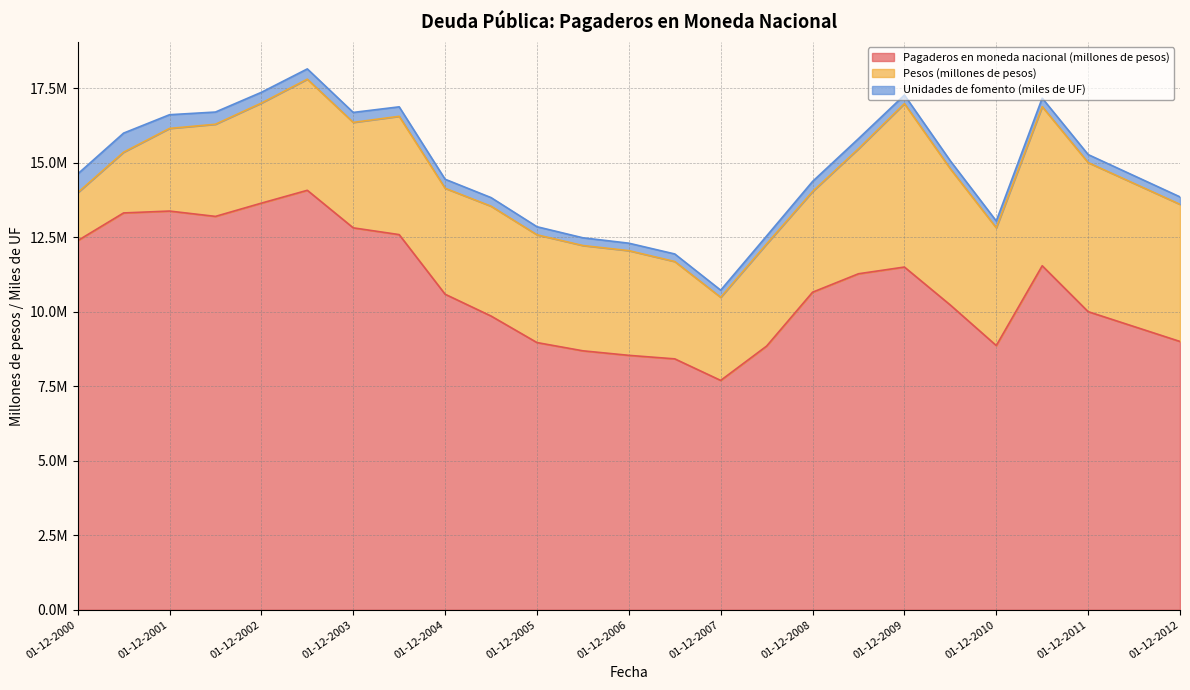

Is it true that Pagaderos en moneda nacional (millones de pesos) equals 13195855 at 01-06-2002?

True